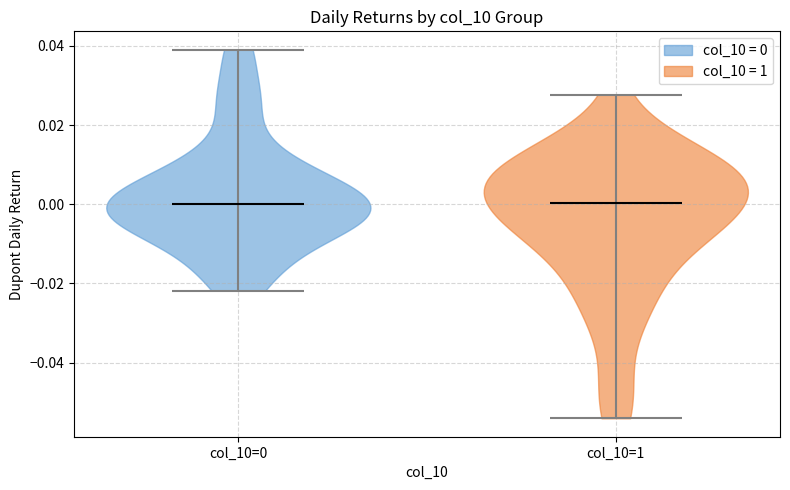

Where does the median line of the violin for col_10=1 sit on the y-axis? The values are not printed on the chart, so give them approximately, as read against the axis.

0.000